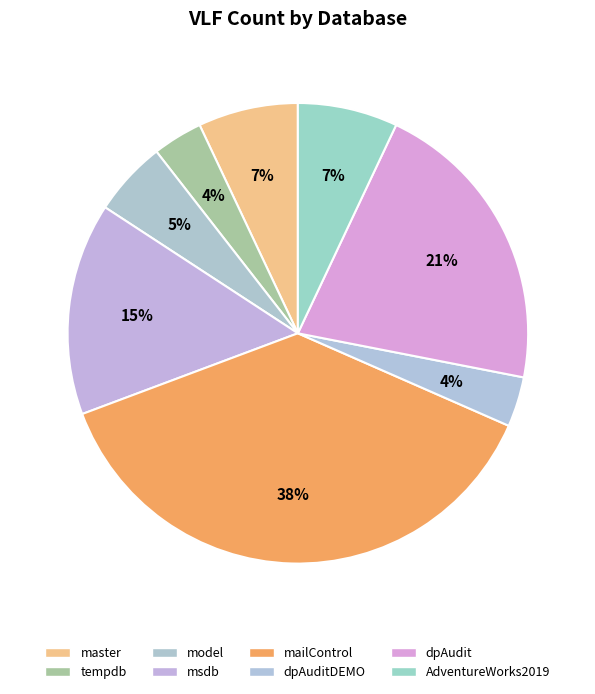

What is the total percentage of AdventureWorks2019 and dpAudit?

28.1%